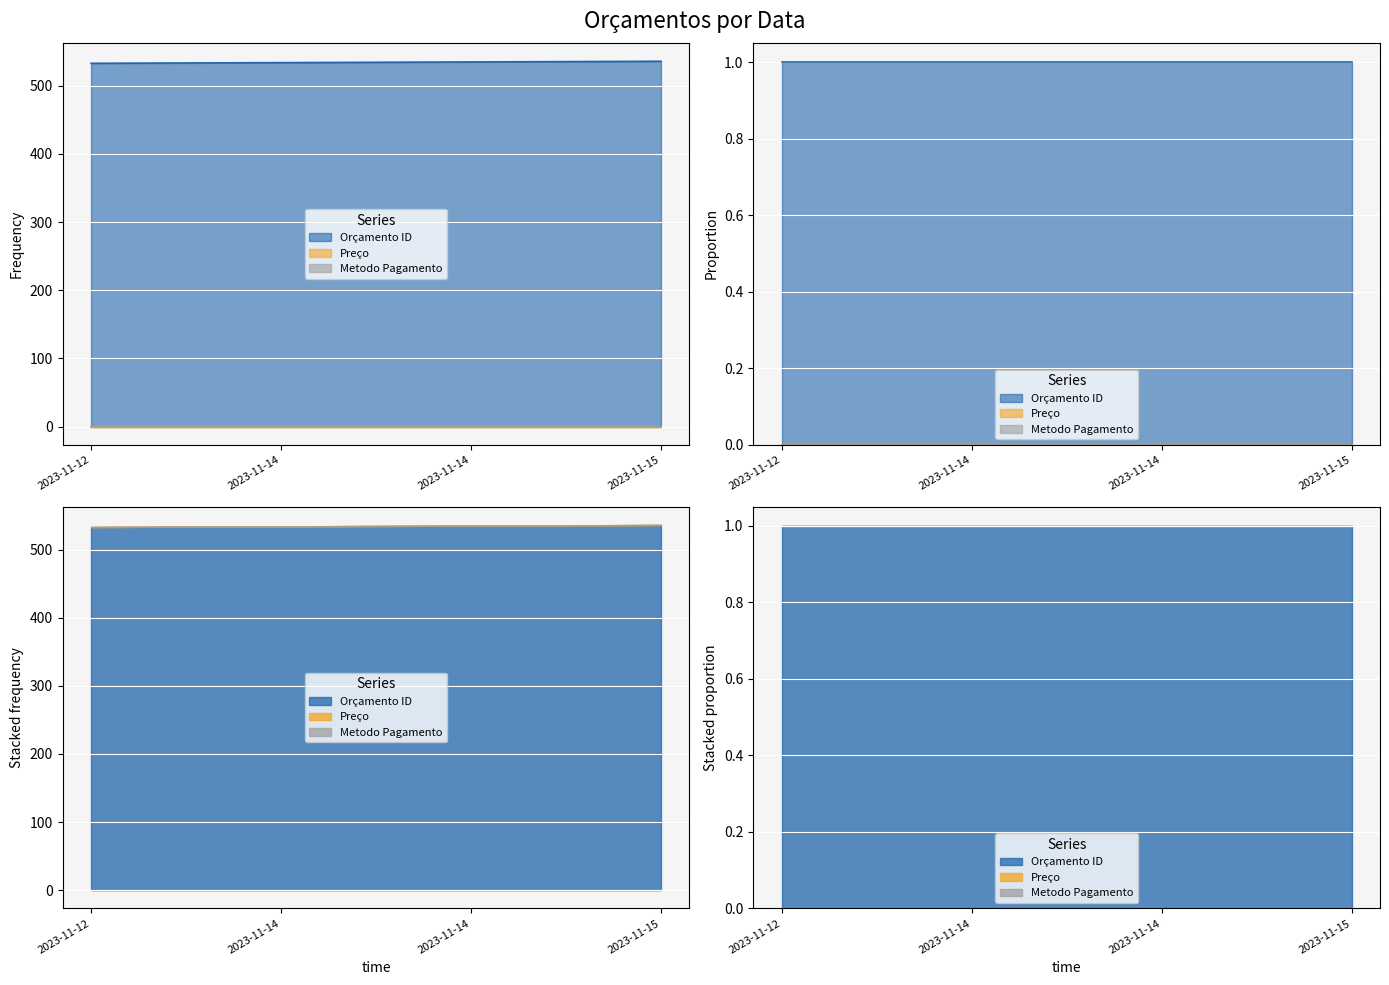

Between 2023-11-12 and 2023-11-15, which is larger?

2023-11-15